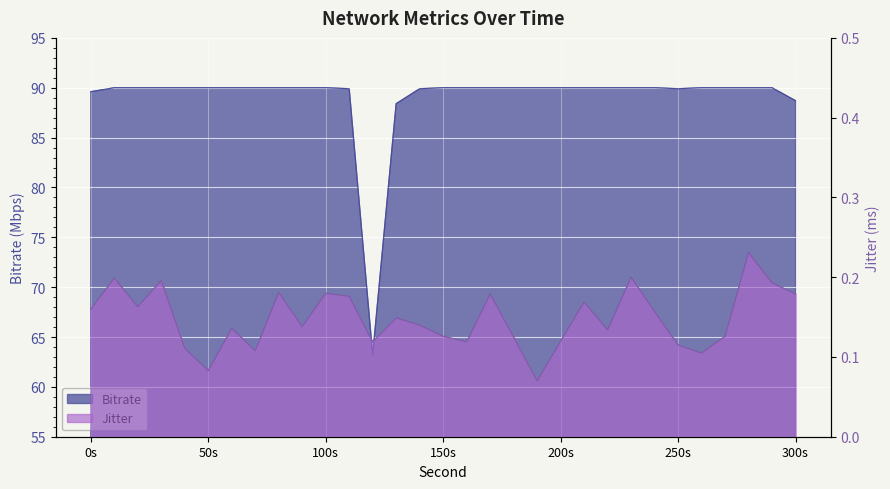

The value of Jitter at 60.0 is 0.2. True or false?

False